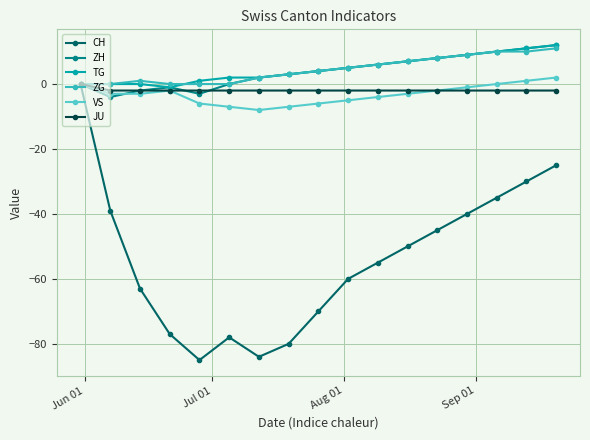

Which series has the largest range (max minus min)?

CH